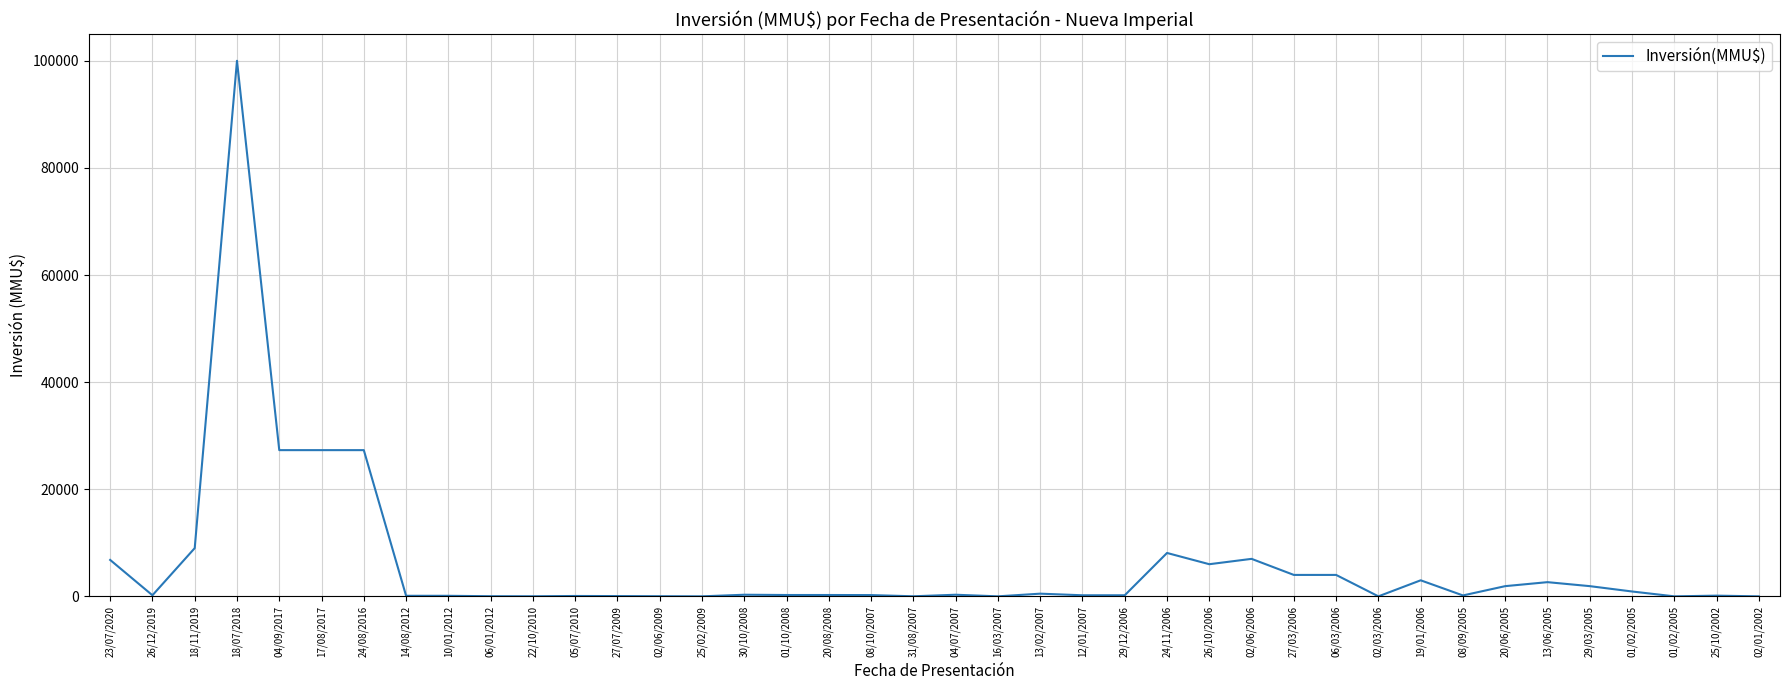

How many lines are shown in the chart?

1